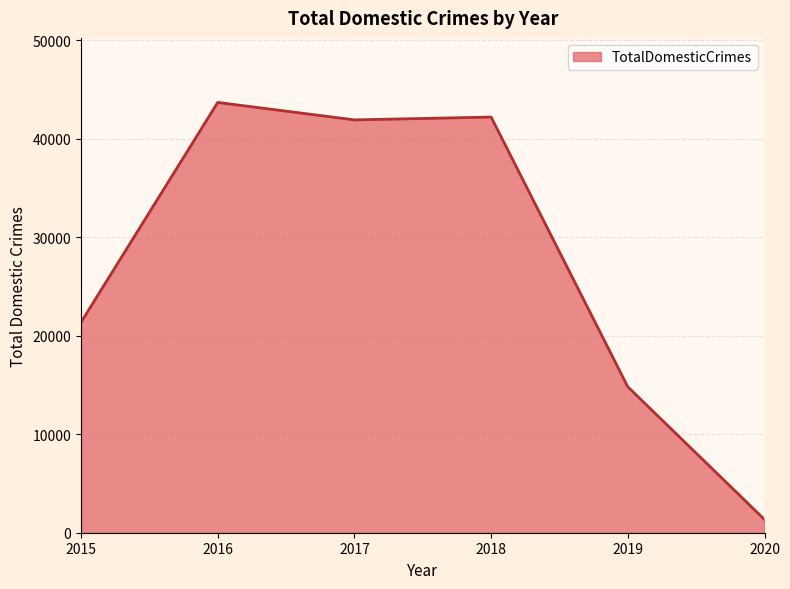

What is the maximum value shown in the chart?

43680